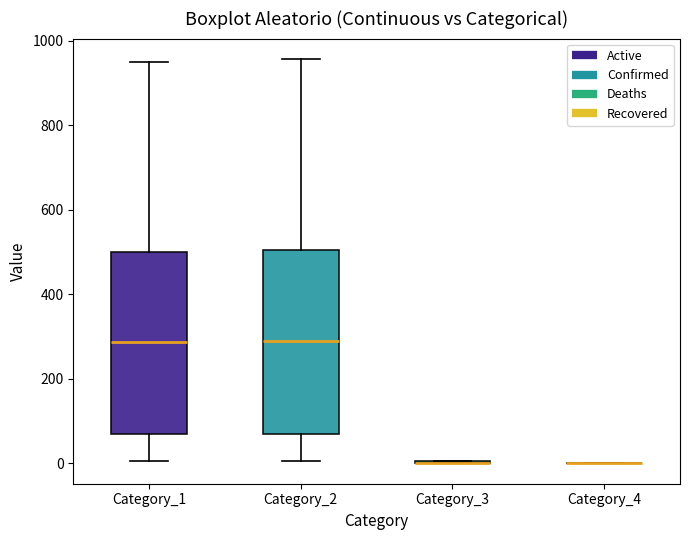

Reading left to right, read every box against the y-axis: the position of its median line, the range the box covers, and the ends of its whiskers. The values are not printed on the chart, so give them approximately, as read against the axis.

Category_1: median 280, box 80 to 500, whiskers 0 to 960
Category_2: median 280, box 80 to 500, whiskers 0 to 960
Category_3: box collapsed to a line at 0, whiskers 0 to 0
Category_4: box collapsed to a line at 0, whiskers 0 to 0